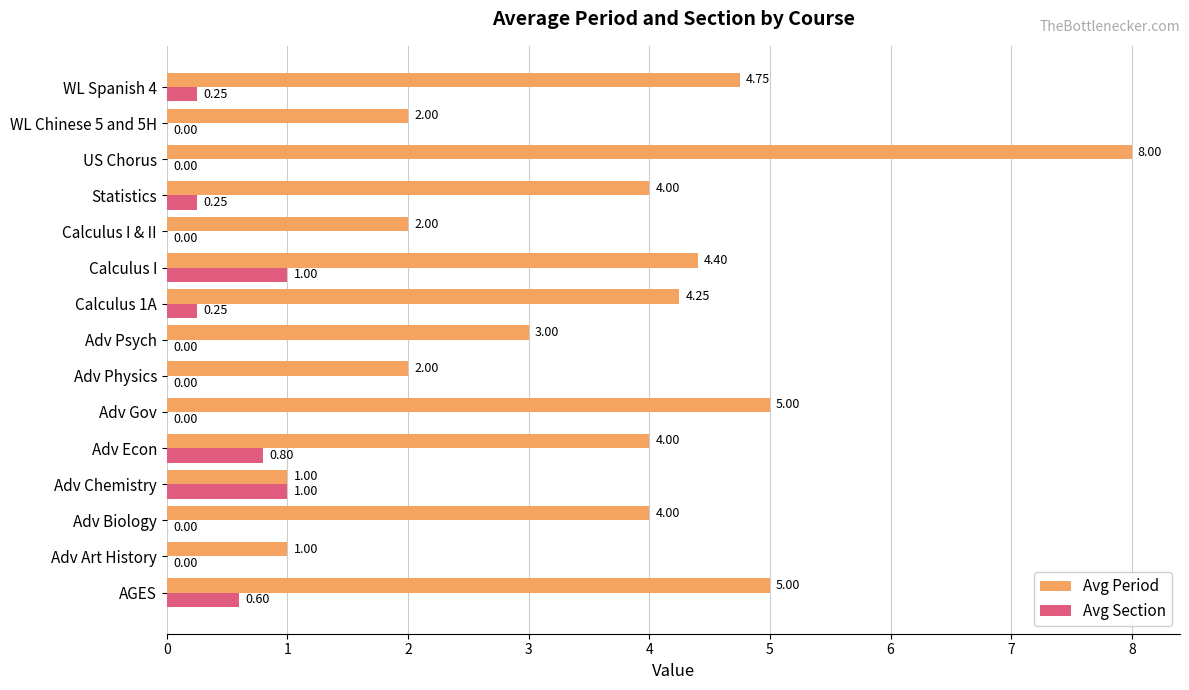

At which label does Avg Period reach its peak?

US Chorus